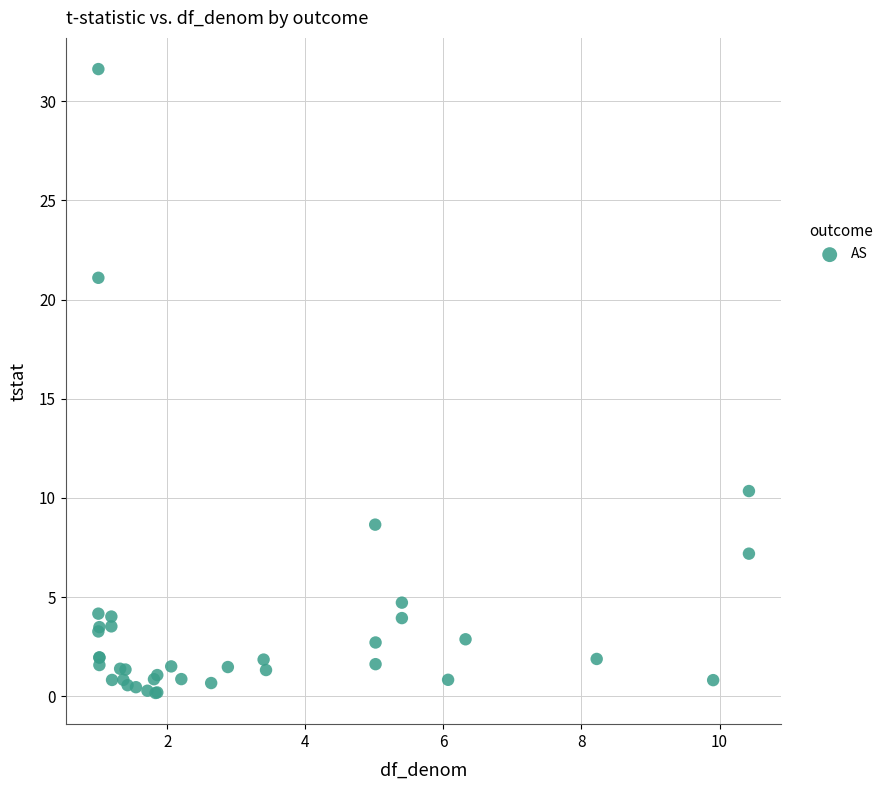

What Y value in the scatter plot is closest to 15?

10.3